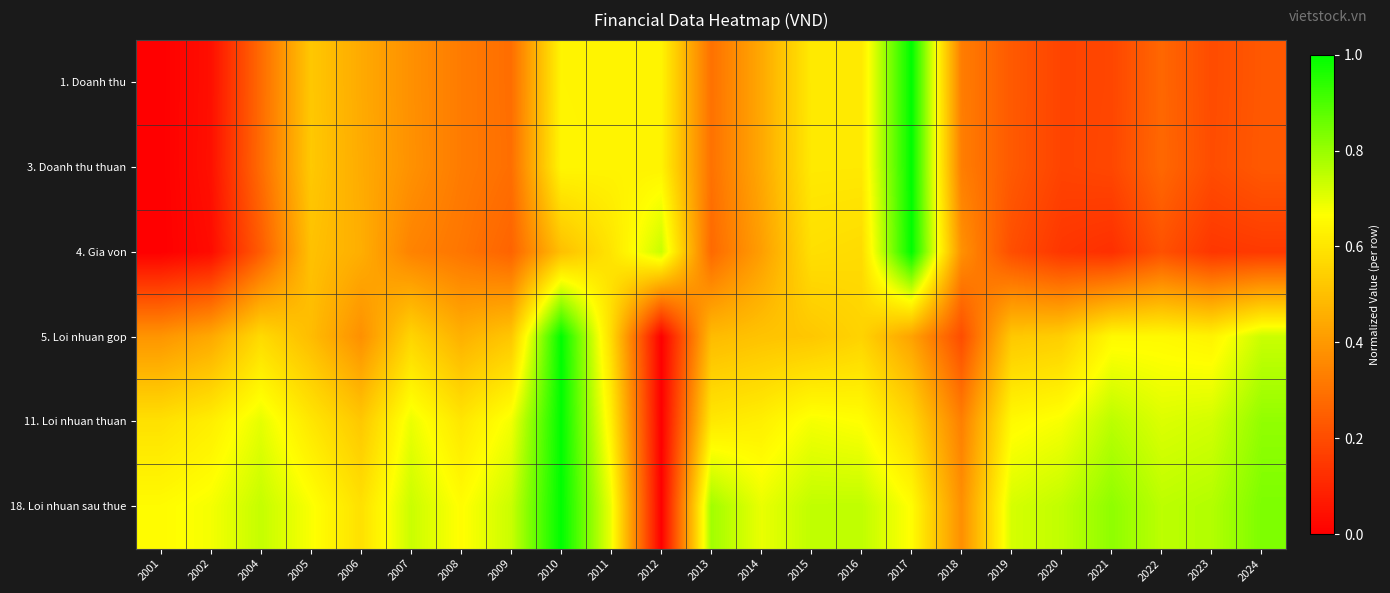

At 2005, list the series in order from largest to smallest.

18. Loi nhuan sau thue, 11. Loi nhuan thuan, 3. Doanh thu thuan, 1. Doanh thu, 4. Gia von, 5. Loi nhuan gop